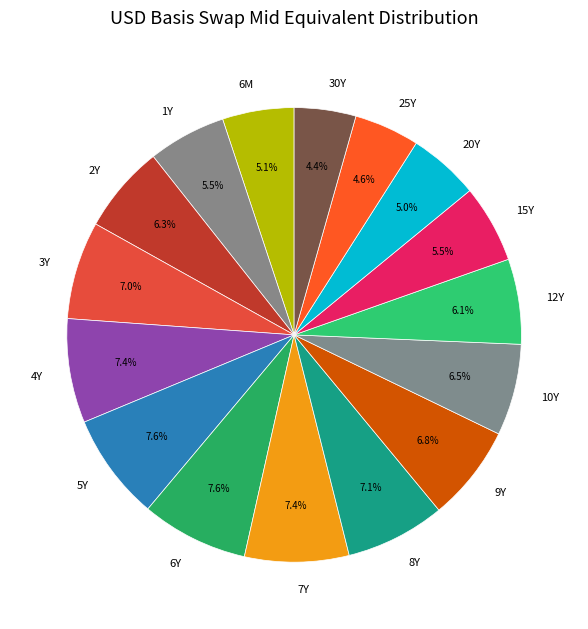

To the nearest percent, what portion does 7Y represent?

7%